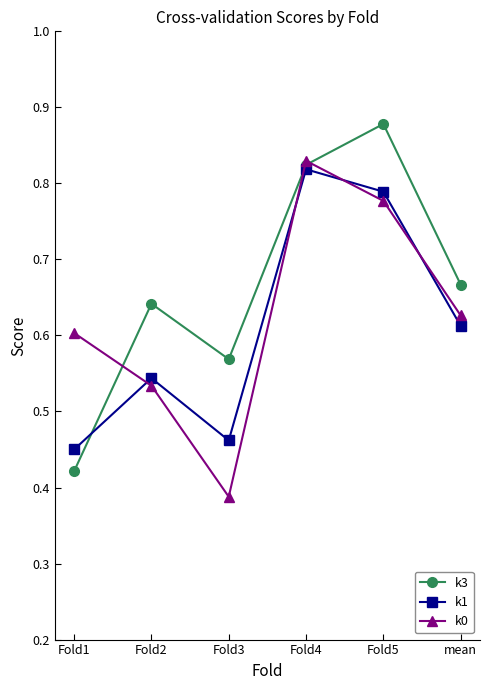

Is the value of k3 at Fold5 greater than the value of k0 at Fold2?

Yes